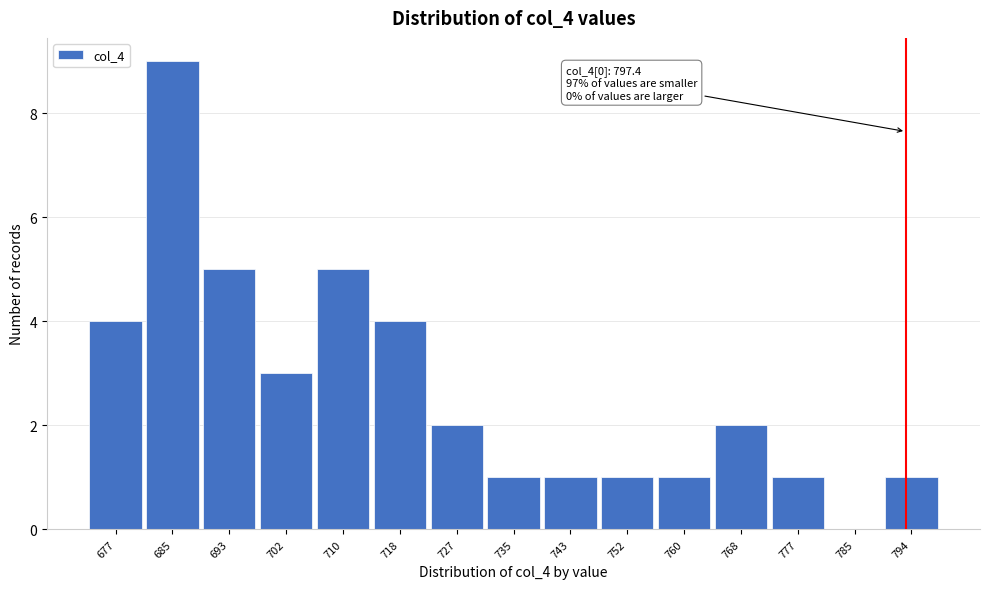

Reading left to right, list all the values displayed in this chart.

677=4	685=9	693=5	702=3	710=5	718=4	727=2	735=1	743=1	752=1	760=1	768=2	777=1	785=0	794=1